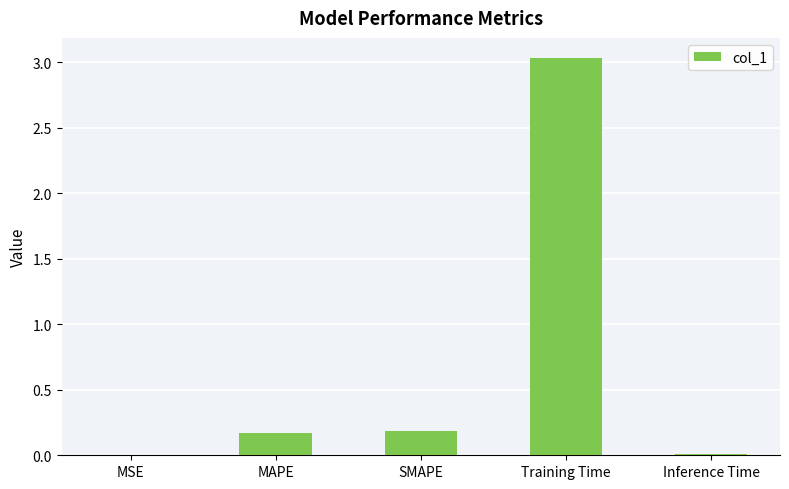

Between SMAPE and MSE, which is larger?

SMAPE